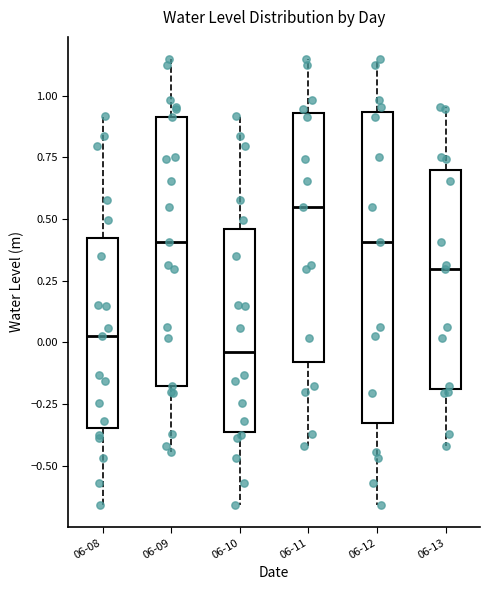

Which box is the tallest, from its lower edge to its upper edge?

06-12